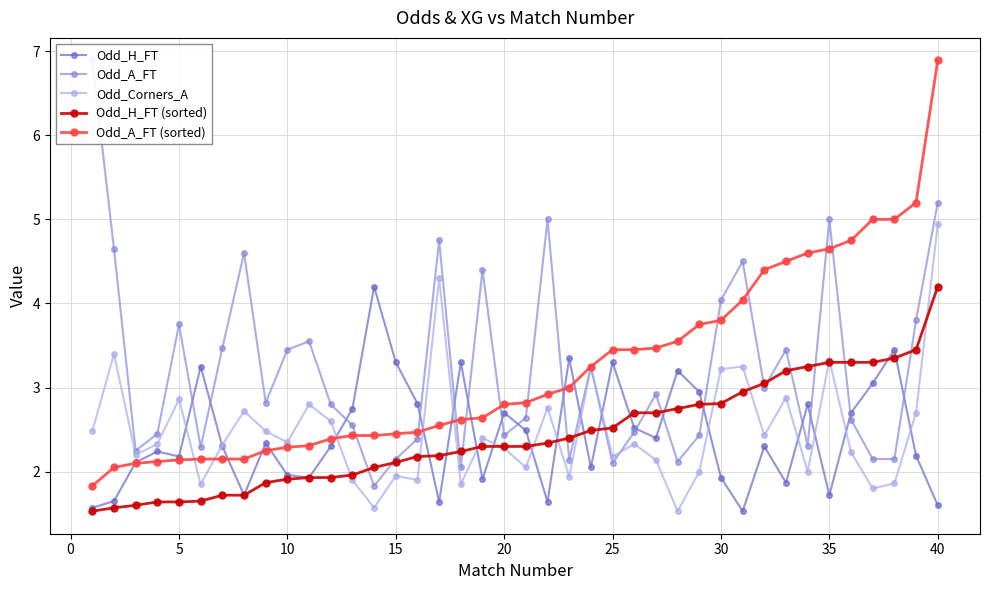

What is the difference between the maximum and minimum values in the Odd_A_FT (sorted) series?

5.1